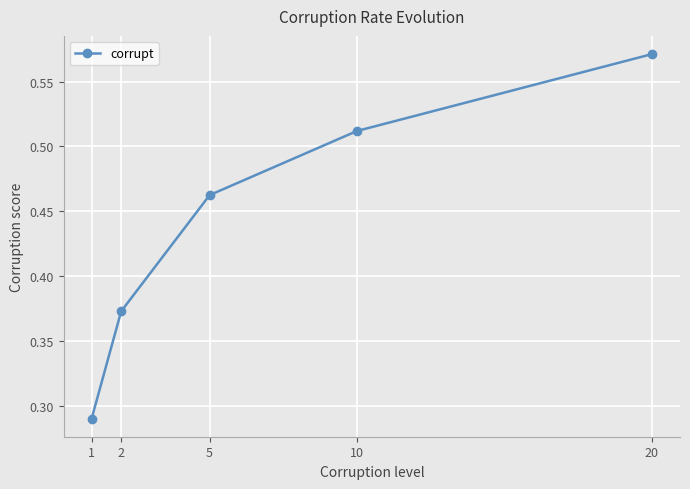

Is it true that the value at 20 is 0.2?

False